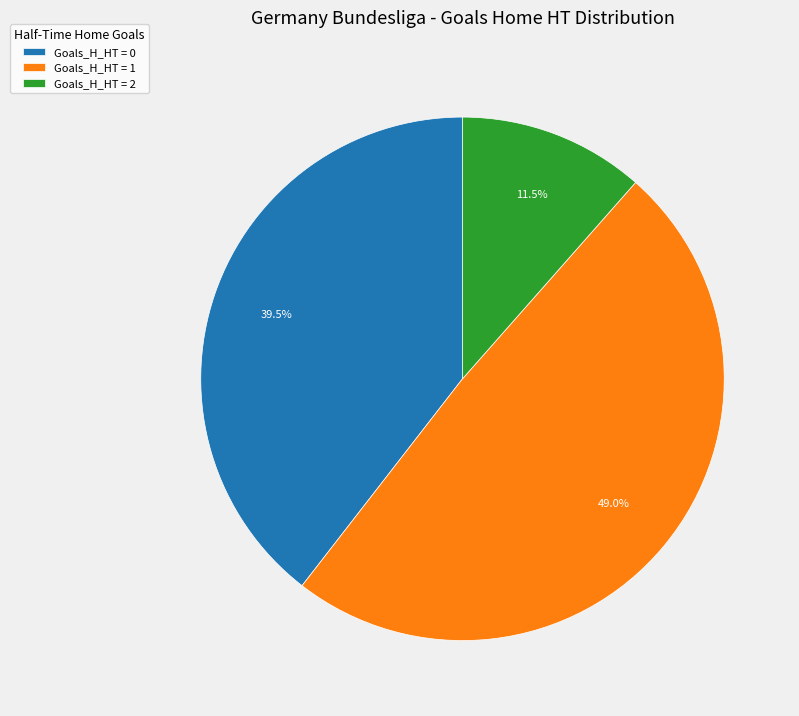

How many slices are in this pie chart?

3